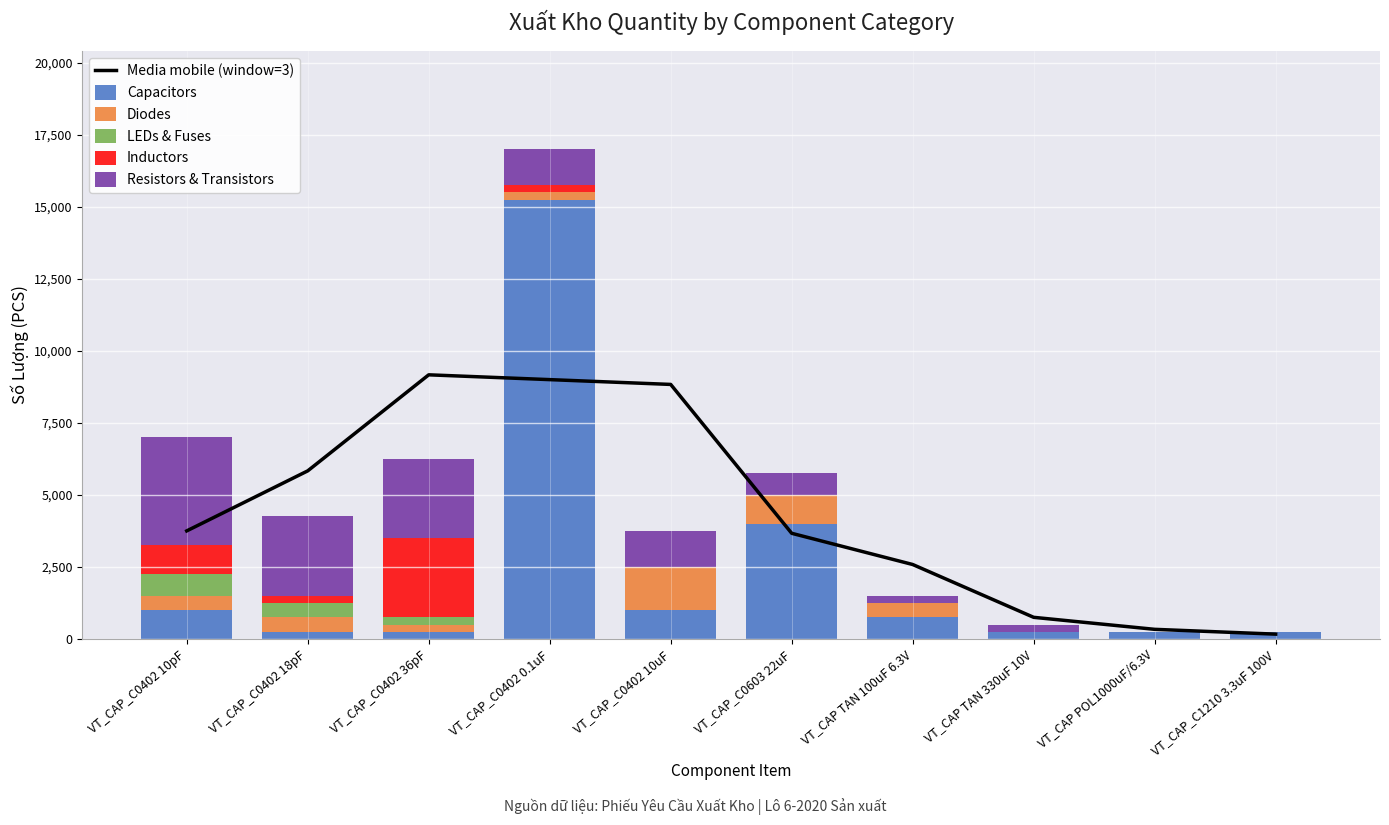

Where is Resistors & Transistors nearest to the value 1875?

VT_CAP_C0402 0.1uF